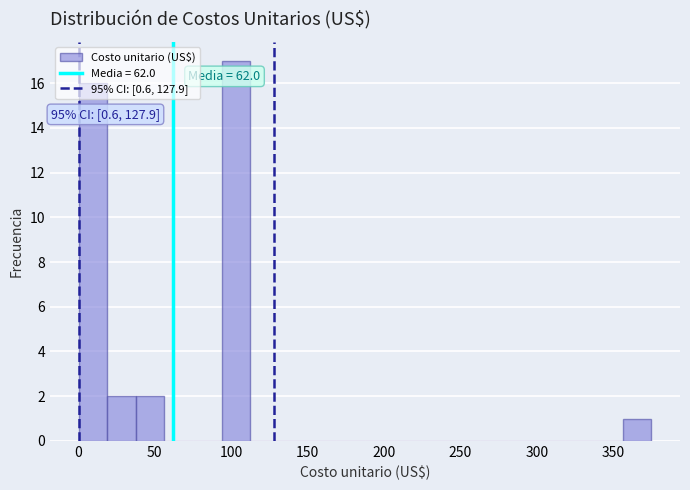

Around what value on the x-axis is the tallest bar? Give the approximate position of its centre, as read against the axis.

105